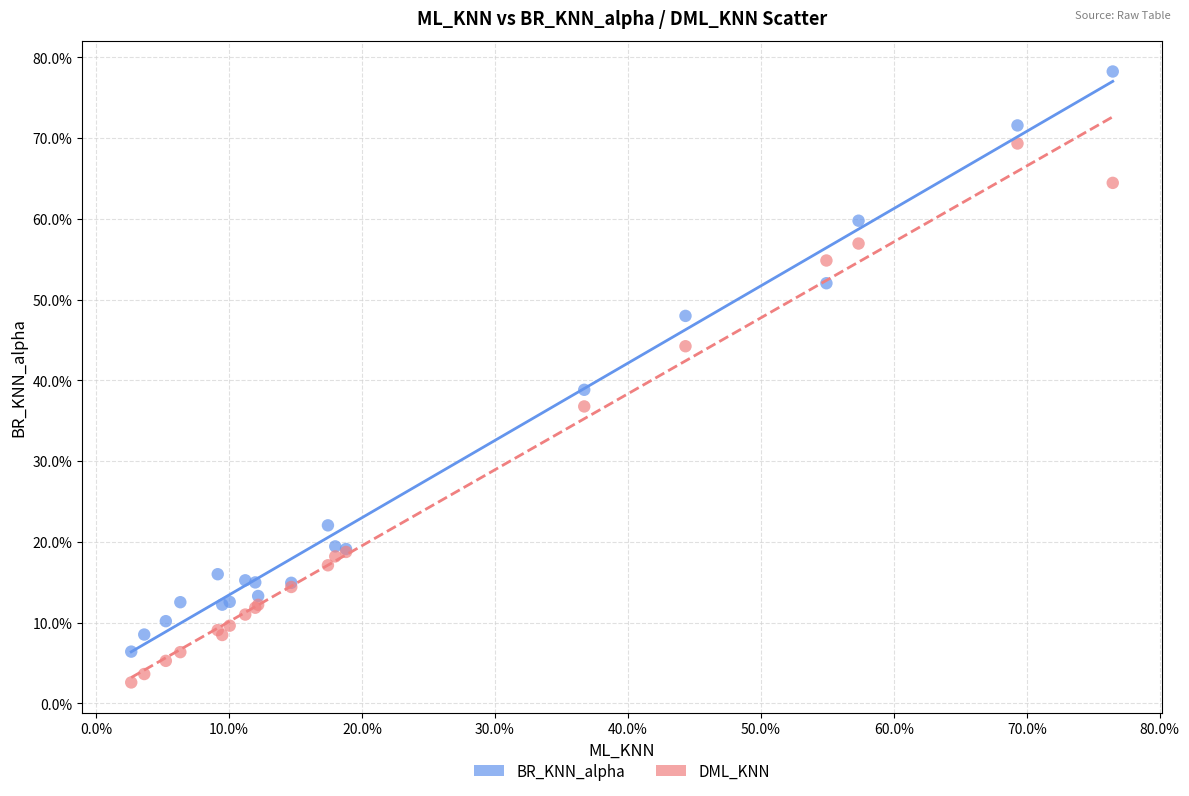

Which series has the widest spread of Y values?

BR_KNN_alpha